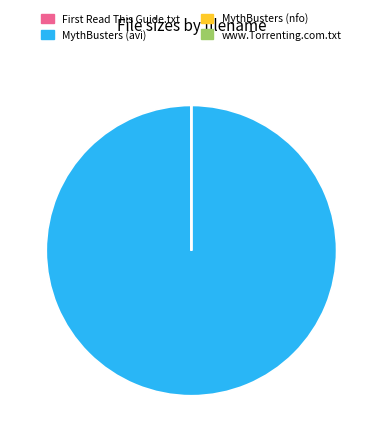

Which category has the biggest portion of the pie?

MythBusters (avi)